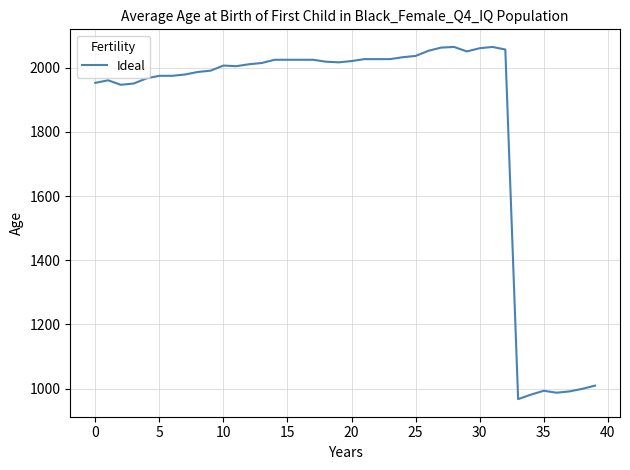

What is the greatest value displayed?

2065